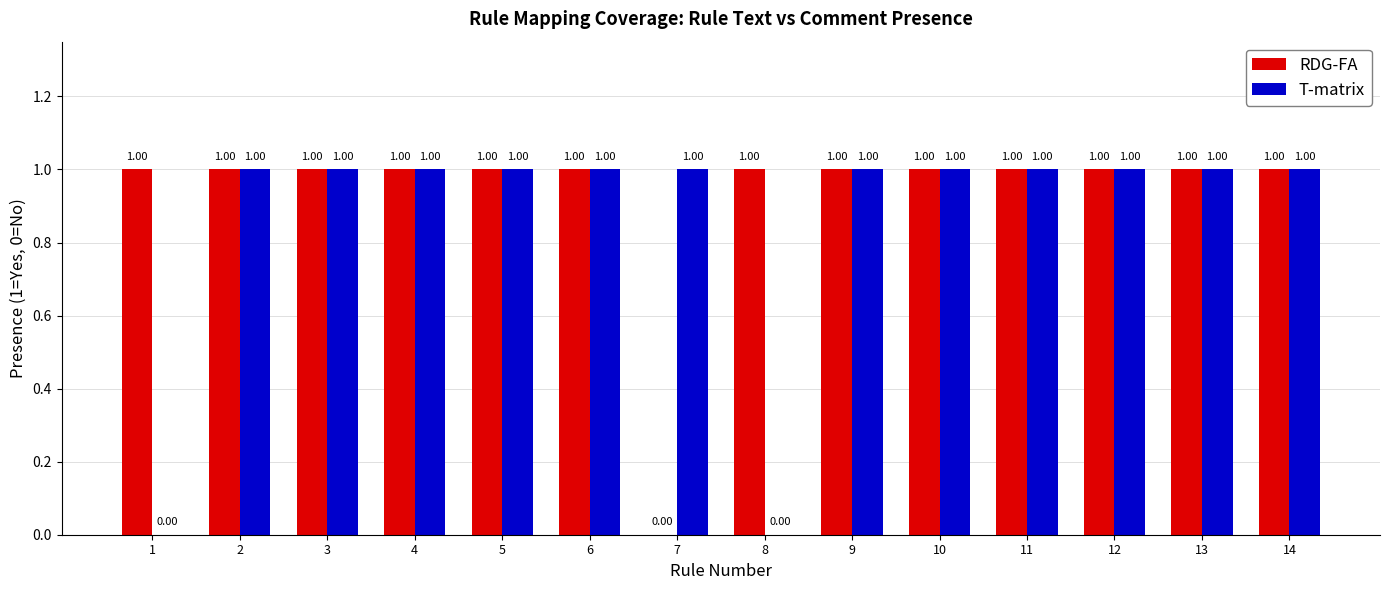

Is the value of T-matrix at 8 greater than the value of RDG-FA at 14?

No